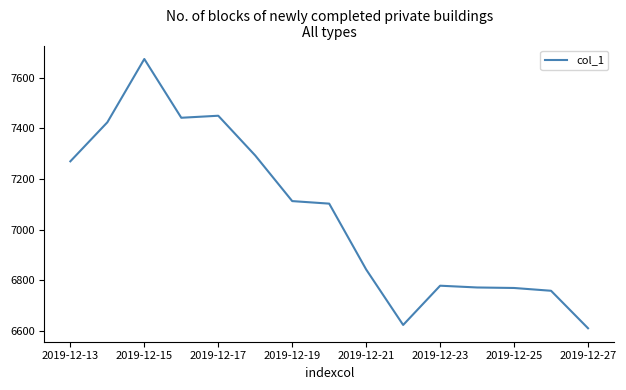

What is the difference between the maximum and minimum values?

1063.0